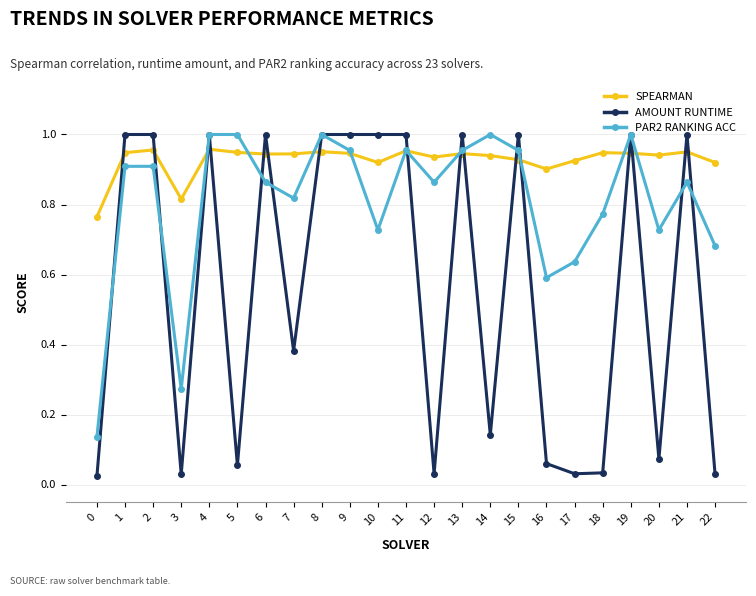

Which series has the largest total across all categories?

SPEARMAN